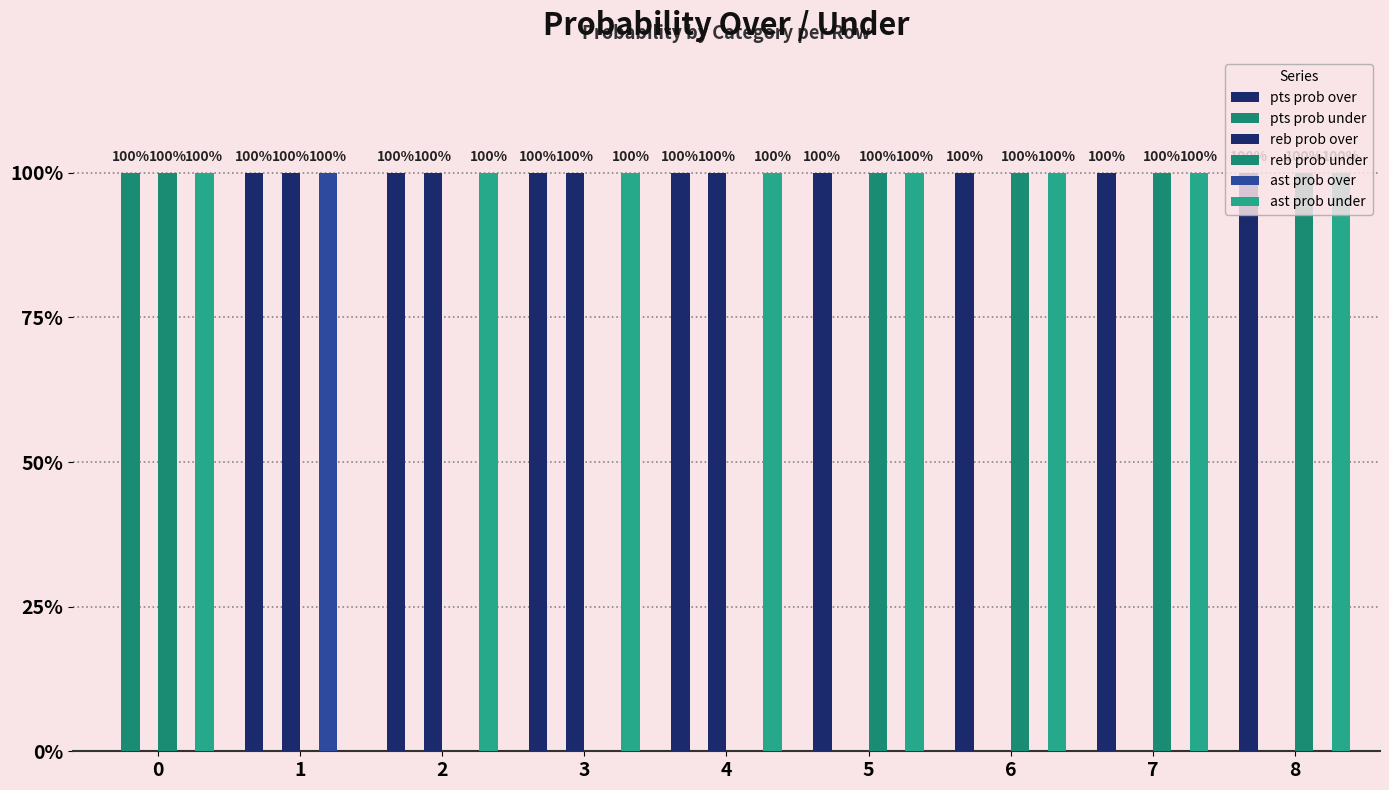

What is the sum of the reb prob over values at 3 and 1?

200